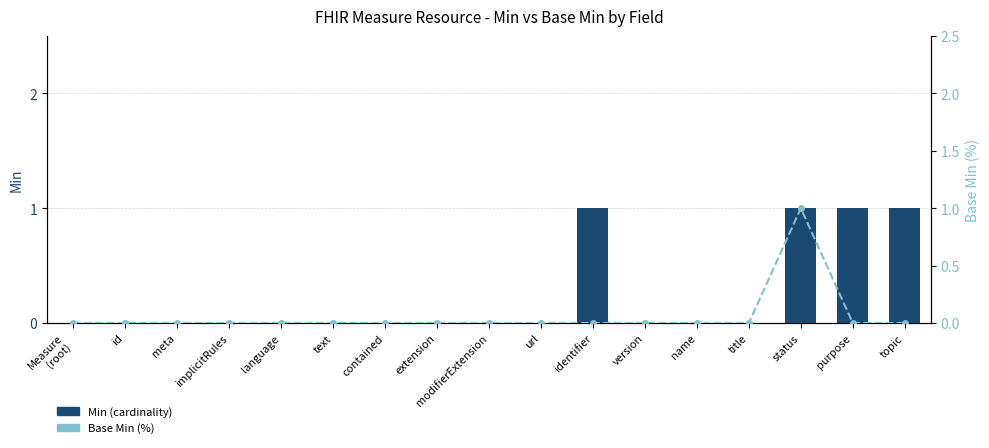

What is the label of the 8th bar from the right?

url